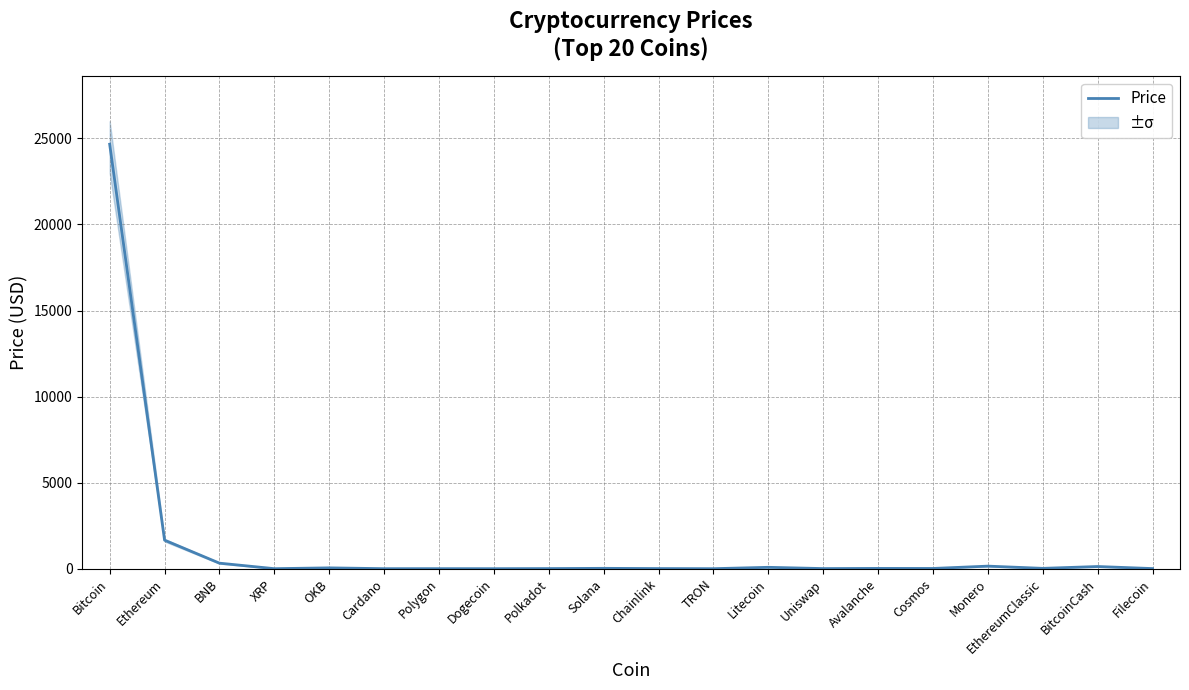

What is the value of the 15th point from the left?

15.7